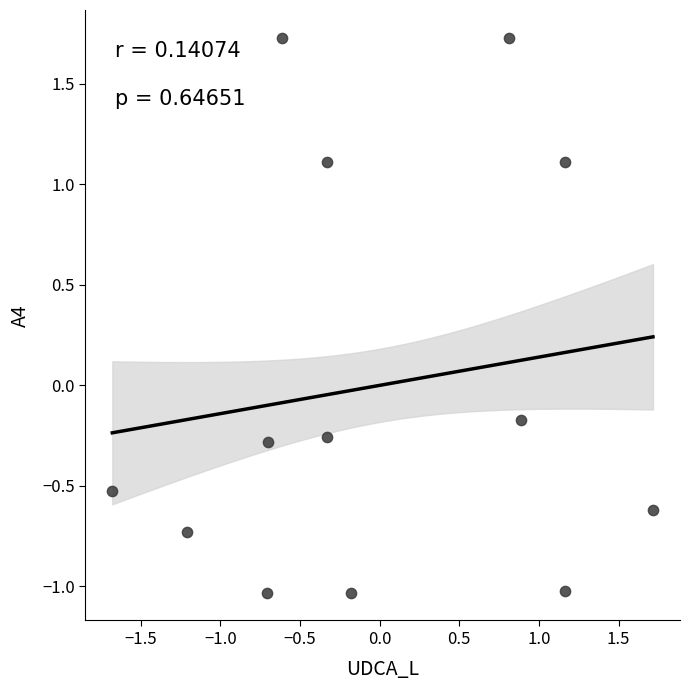

What is the range of Y values (max minus min)?

2.8